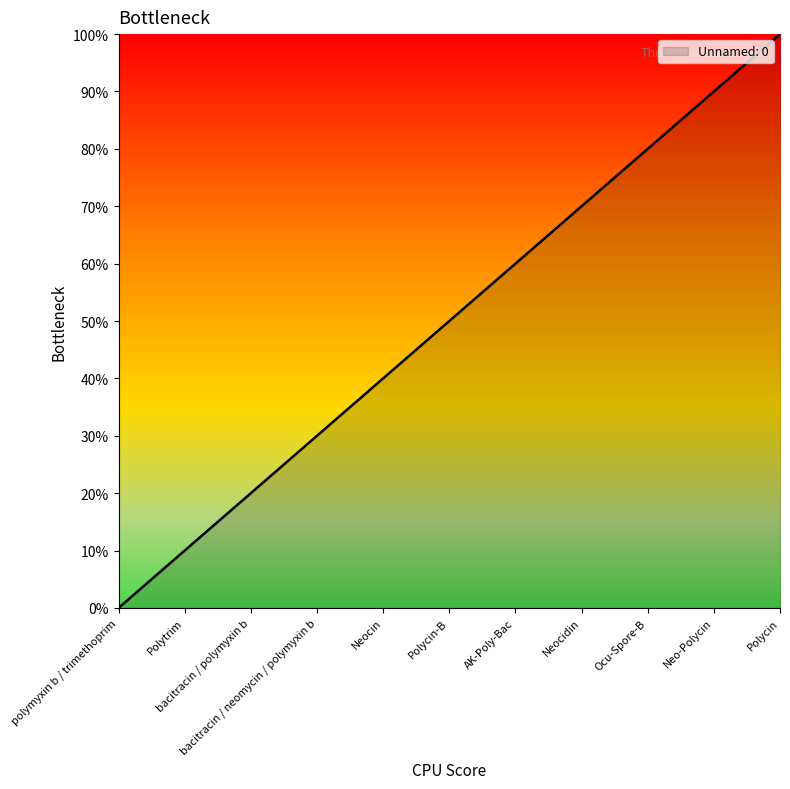

How many distinct data groups are displayed?

1